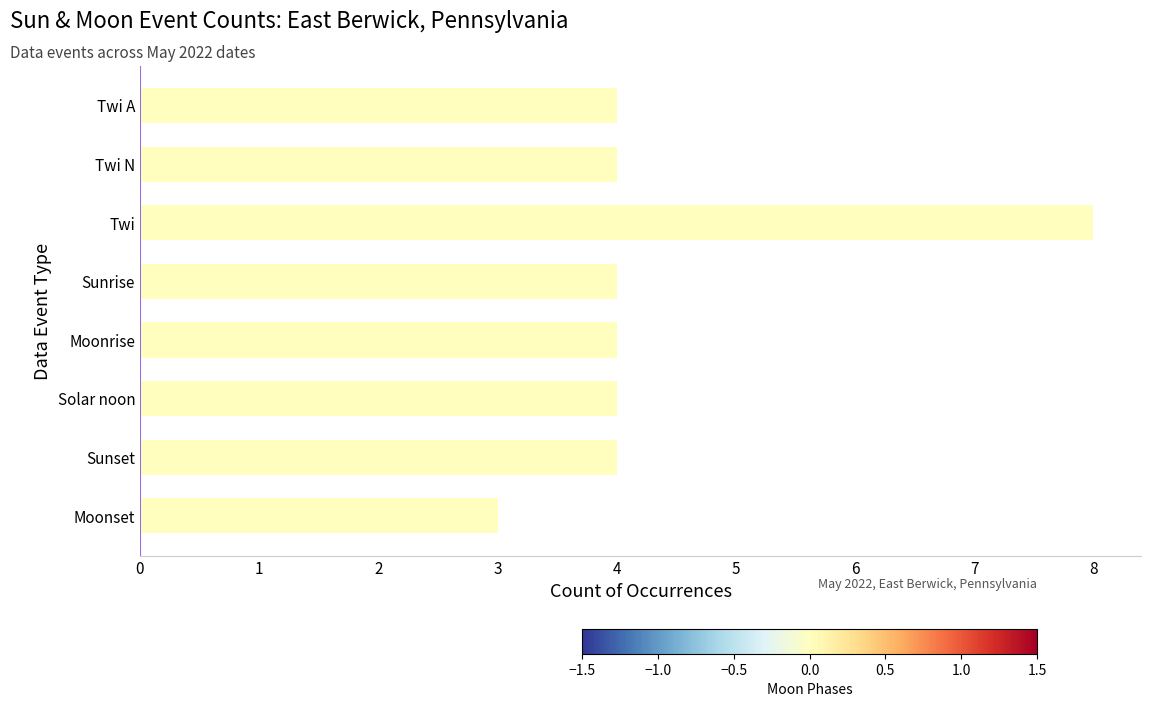

Between Twi and Moonrise, which is larger?

Twi